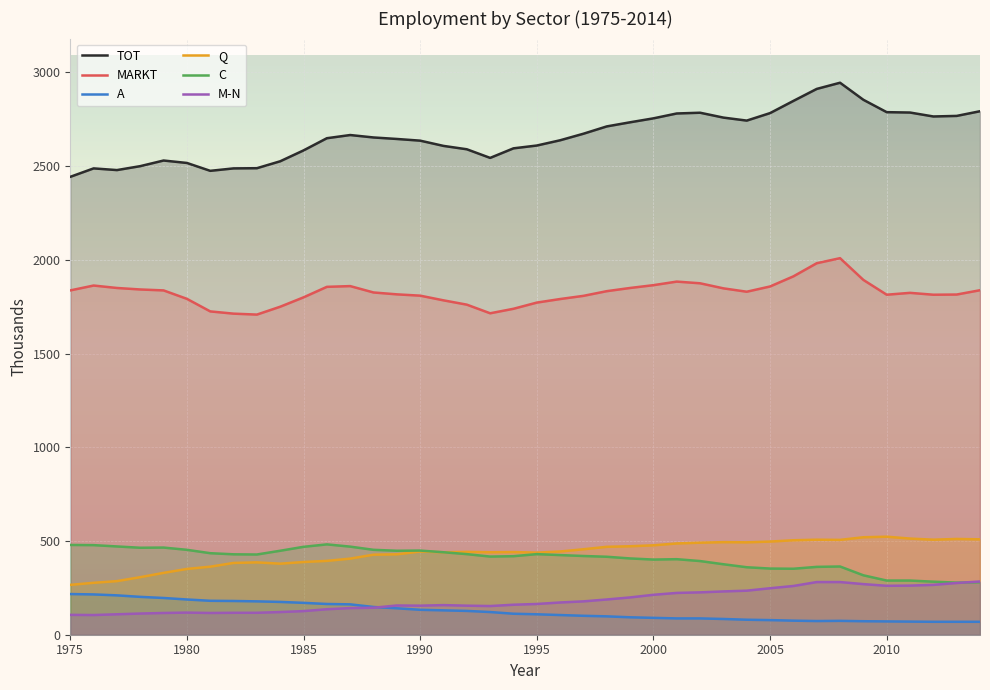

Reading left to right, list all the values displayed in this chart.

TOT: 2443	2488	2479	2500	2530	2517	2475	2488	2489	2526	2584	2649	2666	2653	2645	2636	2608	2590	2544	2595	2610	2638	2673	2712	2734	2755	2781	2785	2759	2743	2783	2848	2912	2945	2854	2788	2786	2765	2768	2793
MARKT: 1837	1863	1850	1842	1837	1792	1725	1713	1708	1750	1800	1856	1860	1826	1816	1809	1784	1761	1715	1739	1772	1791	1808	1833	1850	1865	1884	1875	1848	1830	1858	1912	1982	2009	1893	1814	1824	1814	1815	1838
A: 217	215	210	202	196	188	181	180	178	175	170	164	162	148	141	133	130	127	121	112	109	105	101	98	93	90	87	87	84	80	78	75	73	74	72	71	70	69	69	69
Q: 266	277	286	307	330	351	363	383	386	379	388	394	406	427	429	444	440	442	440	441	438	444	456	469	472	477	487	491	494	493	497	504	507	506	520	523	513	507	511	509
C: 479	478	471	464	465	453	435	429	428	448	469	482	470	453	448	449	440	430	417	419	430	425	420	416	407	401	403	393	376	360	353	352	362	364	317	289	289	283	278	280
M-N: 106	105	109	113	116	118	116	117	117	121	126	136	142	144	156	155	158	155	153	160	164	172	178	188	199	213	223	226	231	235	248	260	281	281	270	261	262	266	276	284